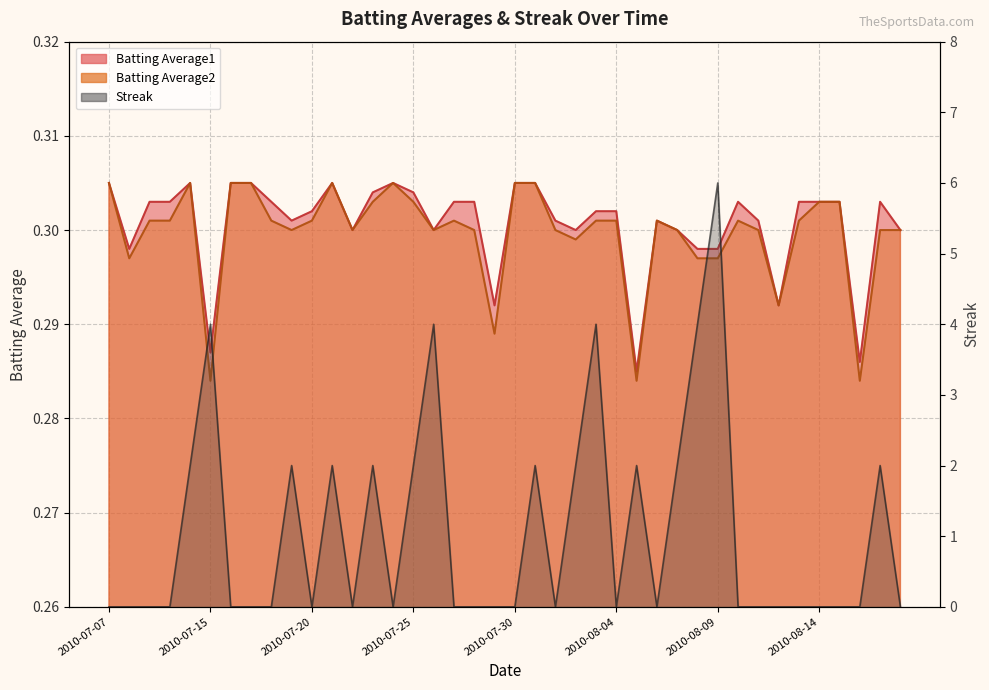

Reading left to right, extract all data points from this chart.

Batting Average1: 0.3	0.3	0.3	0.3	0.3	0.3	0.3	0.3	0.3	0.3	0.3	0.3	0.3	0.3	0.3	0.3	0.3	0.3	0.3	0.3	0.3	0.3	0.3	0.3	0.3	0.3	0.3	0.3	0.3	0.3	0.3	0.3	0.3	0.3	0.3	0.3	0.3	0.3	0.3	0.3
Batting Average2: 0.3	0.3	0.3	0.3	0.3	0.3	0.3	0.3	0.3	0.3	0.3	0.3	0.3	0.3	0.3	0.3	0.3	0.3	0.3	0.3	0.3	0.3	0.3	0.3	0.3	0.3	0.3	0.3	0.3	0.3	0.3	0.3	0.3	0.3	0.3	0.3	0.3	0.3	0.3	0.3
Streak: 0.0	0.0	0.0	0.0	2.0	4.0	0.0	0.0	0.0	2.0	0.0	2.0	0.0	2.0	0.0	2.0	4.0	0.0	0.0	0.0	0.0	2.0	0.0	2.0	4.0	0.0	2.0	0.0	2.0	4.0	6.0	0.0	0.0	0.0	0.0	0.0	0.0	0.0	2.0	0.0